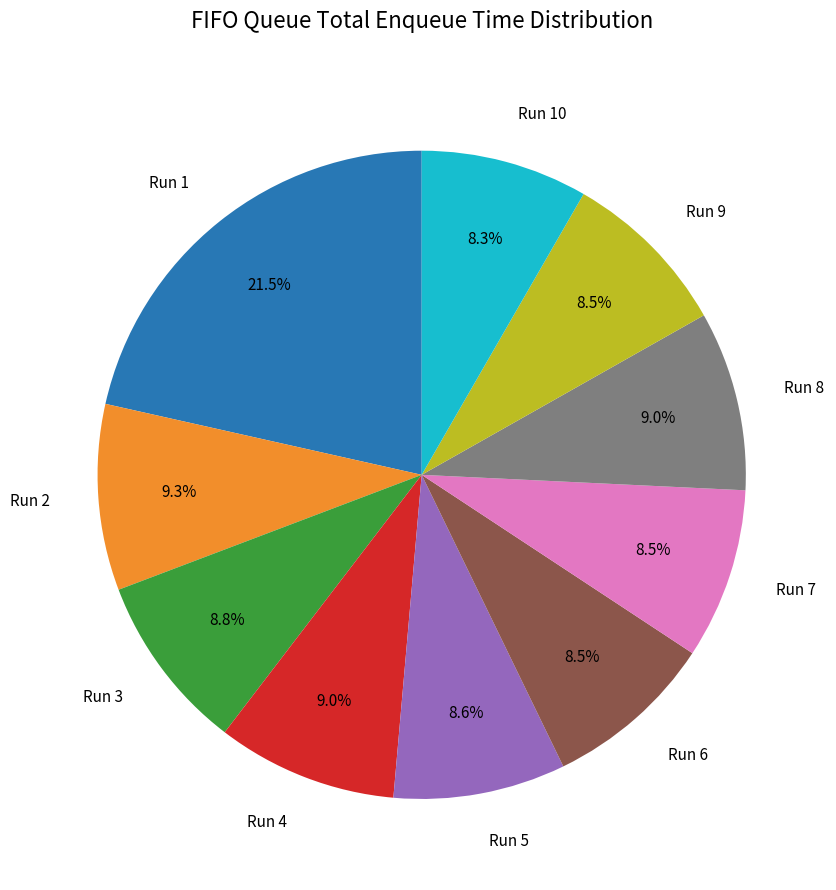

Is there a majority slice in this chart?

No